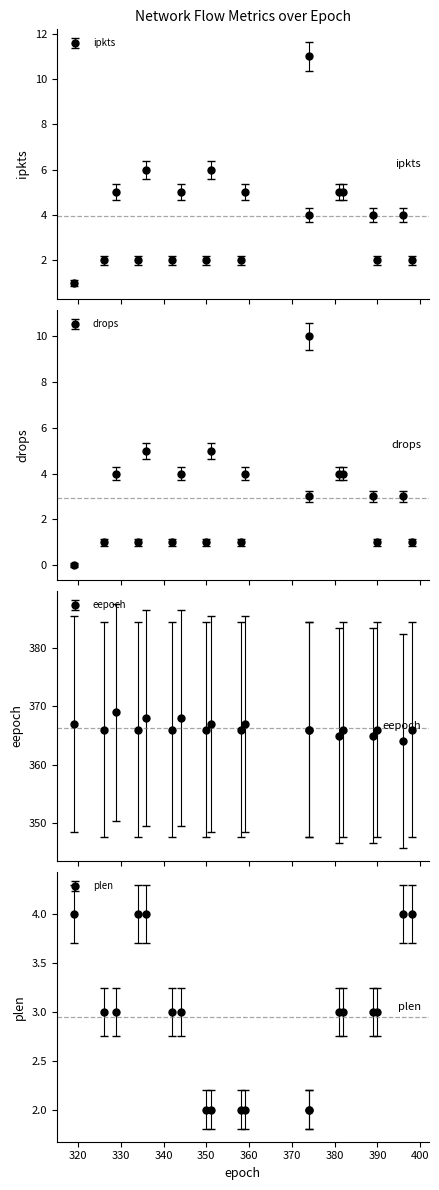

True or false: ipkts and plen cross at least once.

True